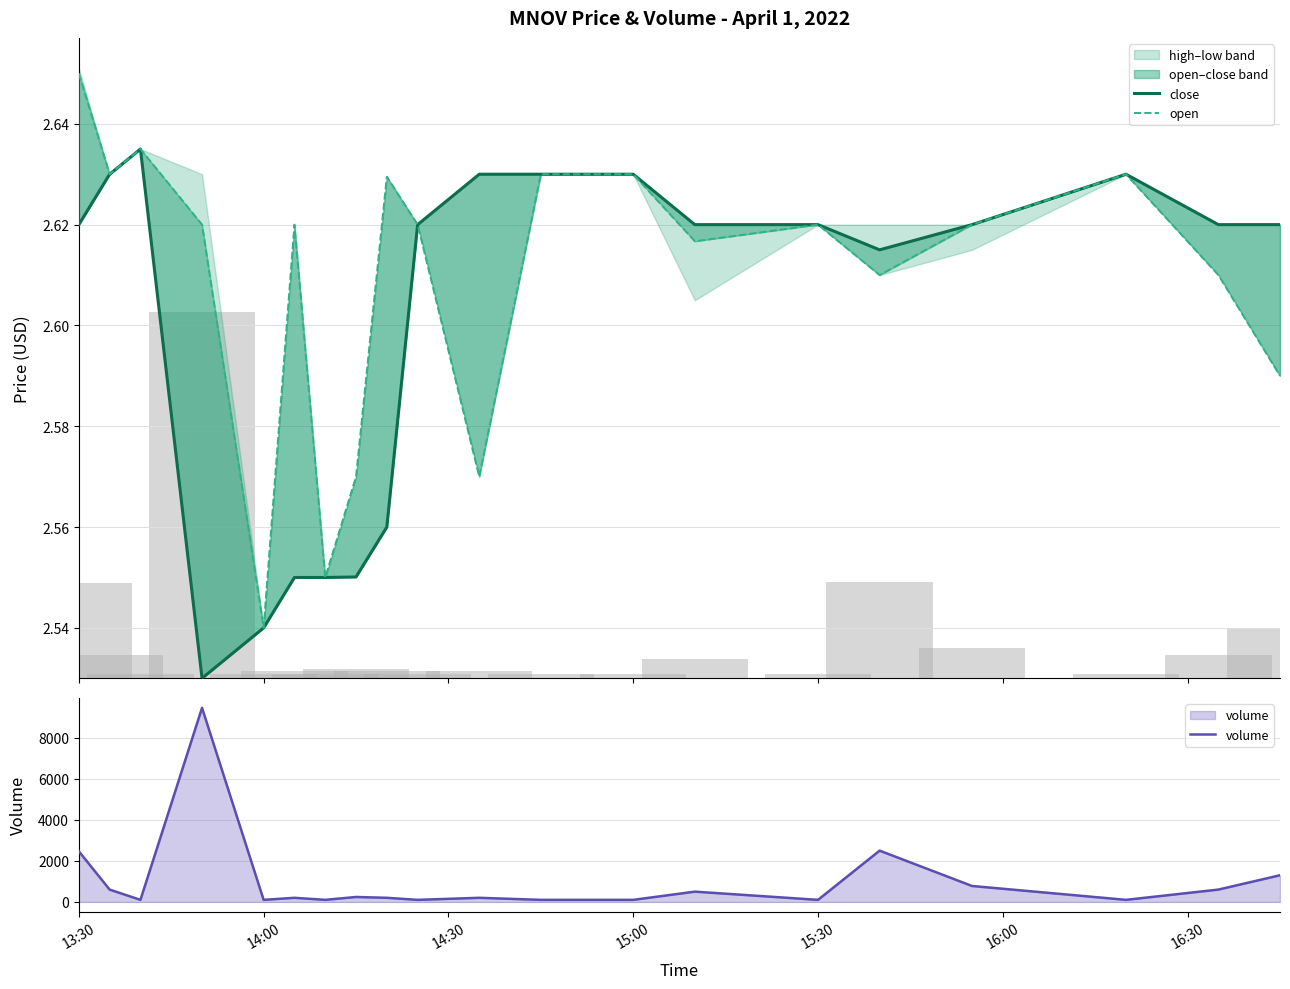

True or false: volume has a value of 100 at 14:00.

True